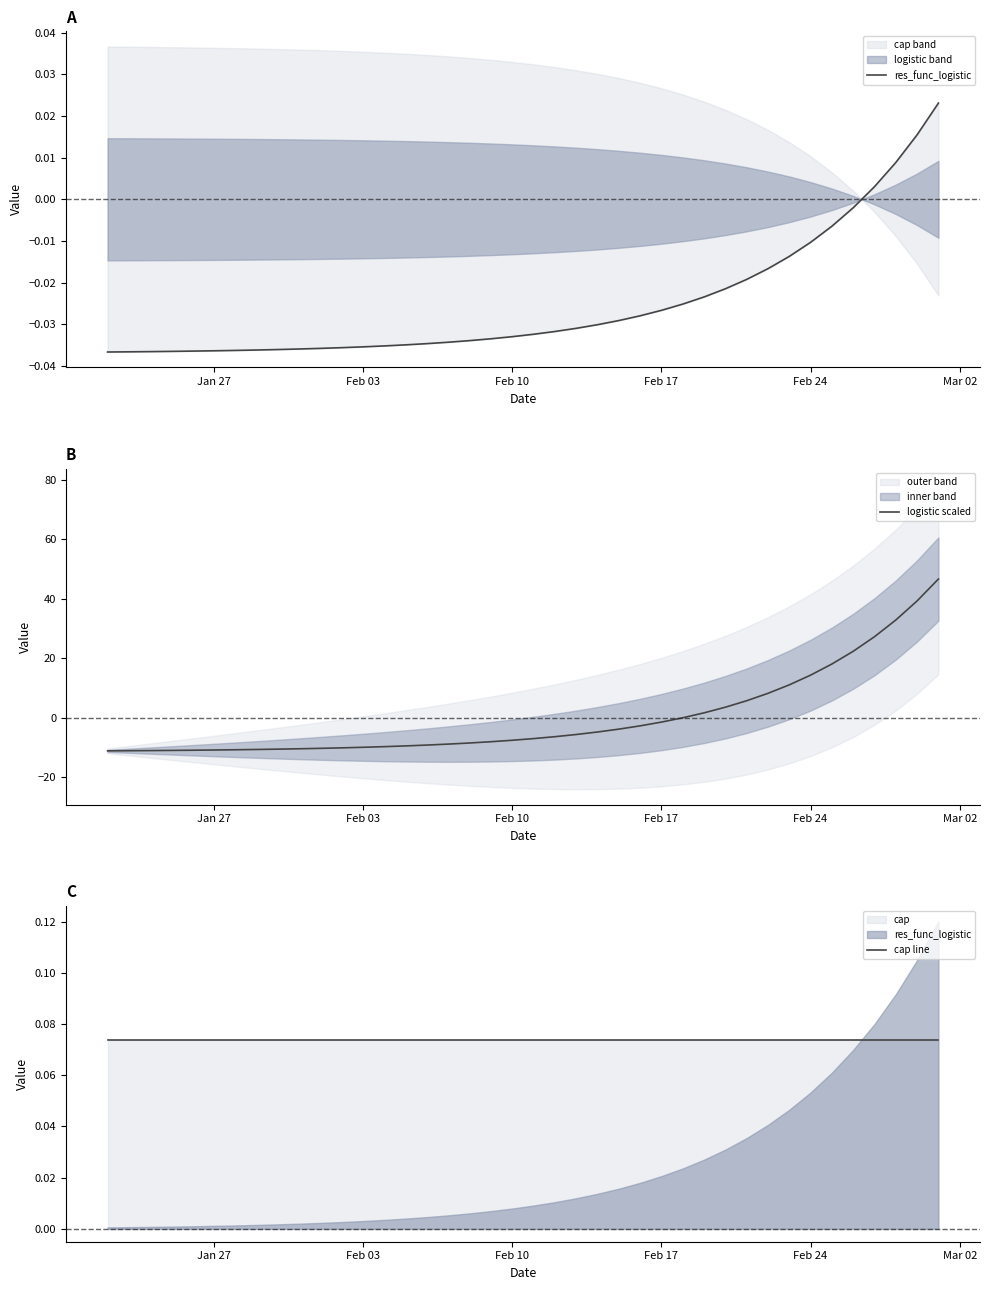

How many intersections are there between logistic scaled and res_func_logistic?

1